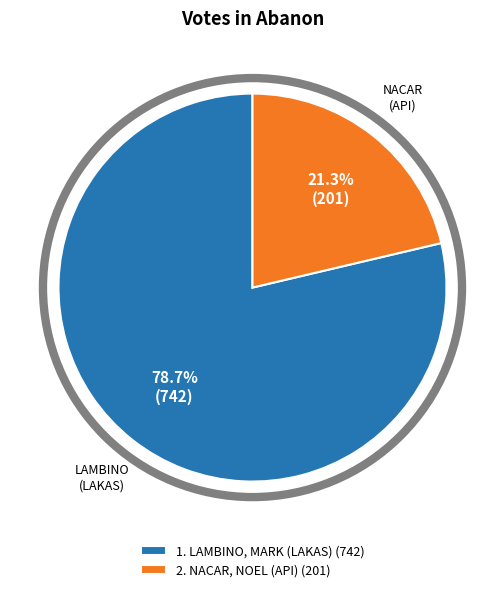

How many segments does this pie chart have?

2